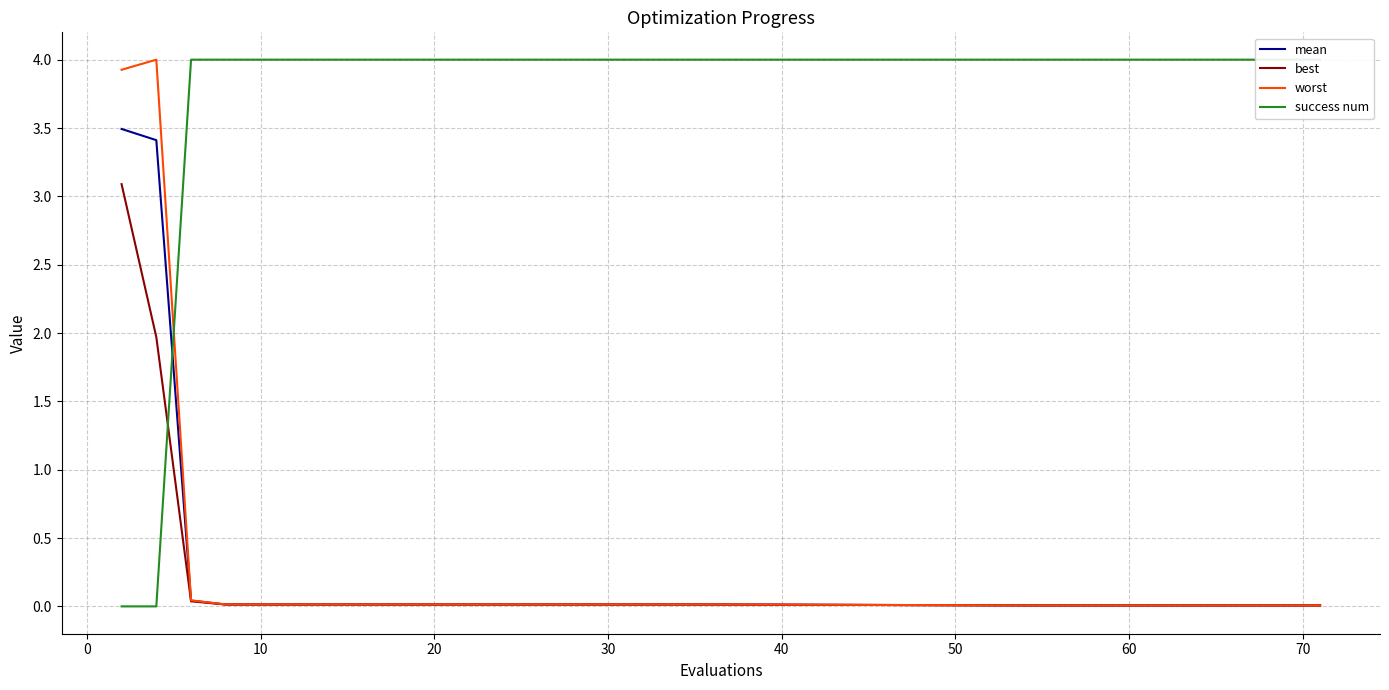

List the series in order of their peak value, lowest first.

best, mean, worst, success num